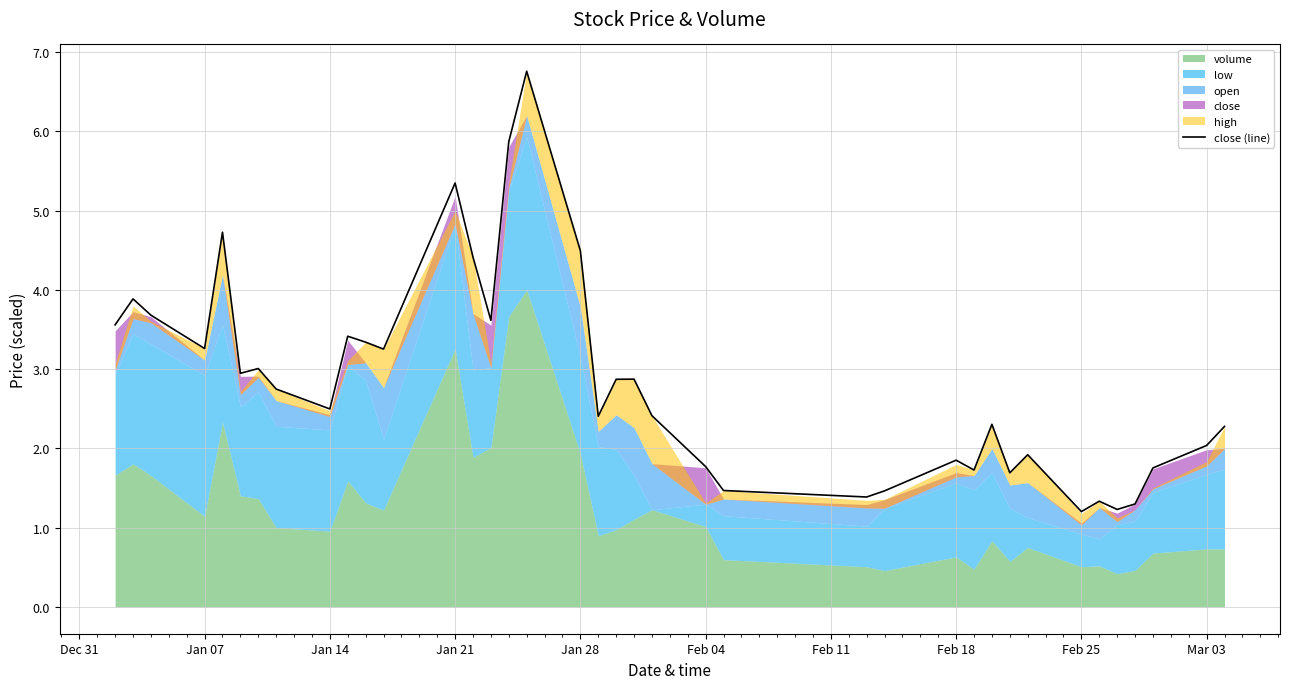

What is the highest value of the close (line) series?

6.8